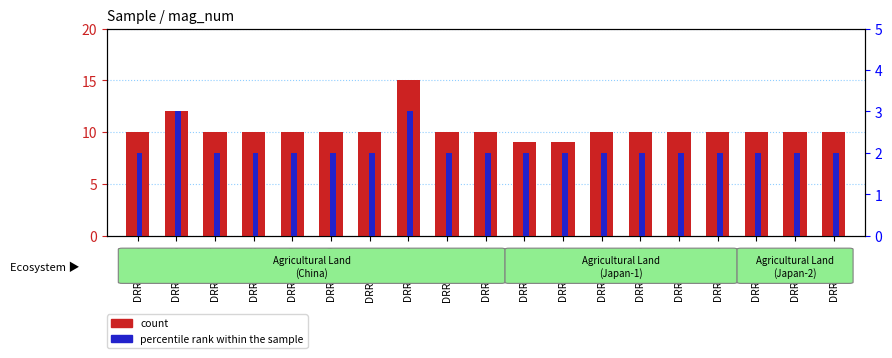

List the labels in order of percentile rank within the sample value, smallest first.

DRR101455, DRR101457, DRR101458, DRR101459, DRR101460, DRR101462, DRR101464, DRR101465, DRR160703, DRR160704, DRR160705, DRR160706, DRR160707, DRR160708, DRR160709, DRR160710, DRR160711, DRR101456, DRR101463